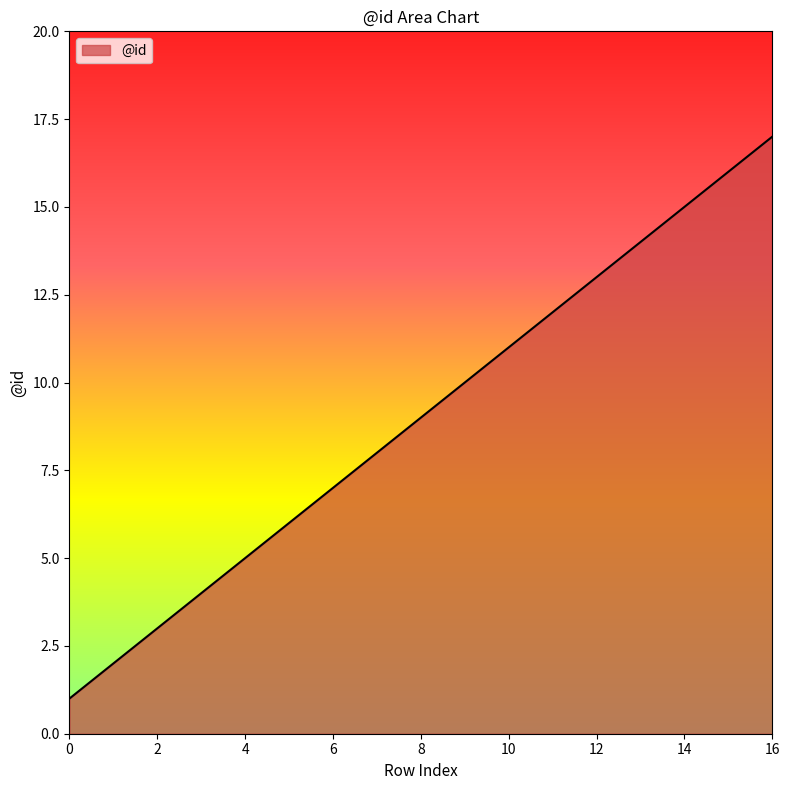

What is the smallest value displayed?

1